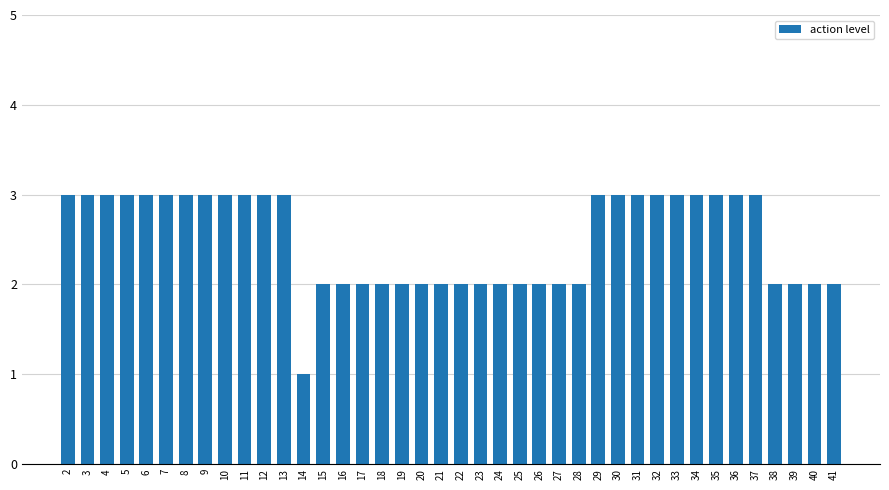

What is the sum of the values at 16 and 9?

5